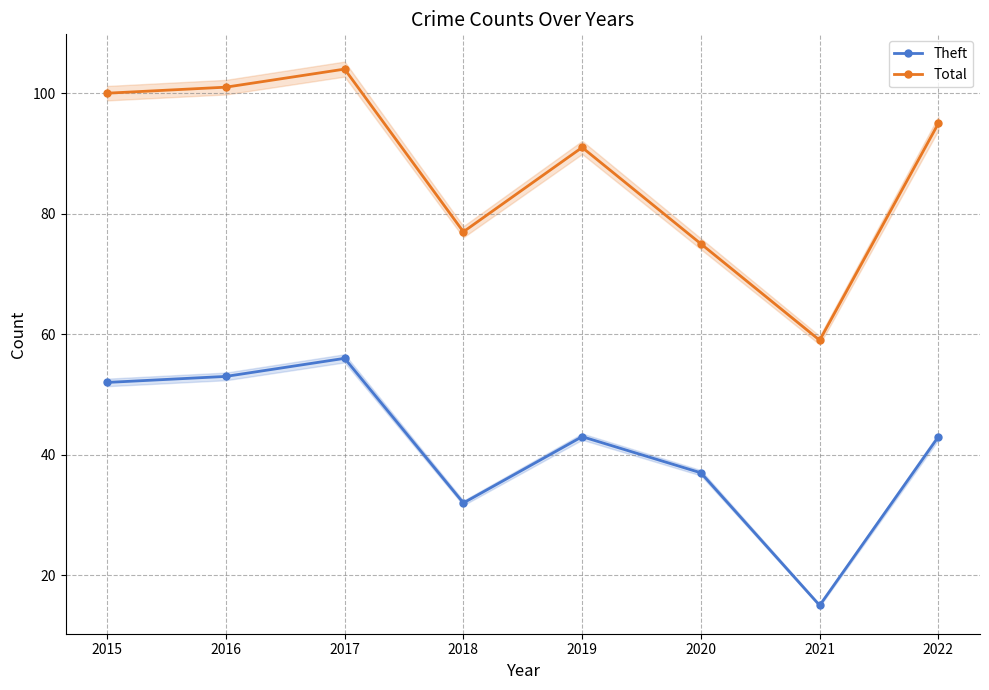

True or false: Total and Theft intersect in this chart.

False